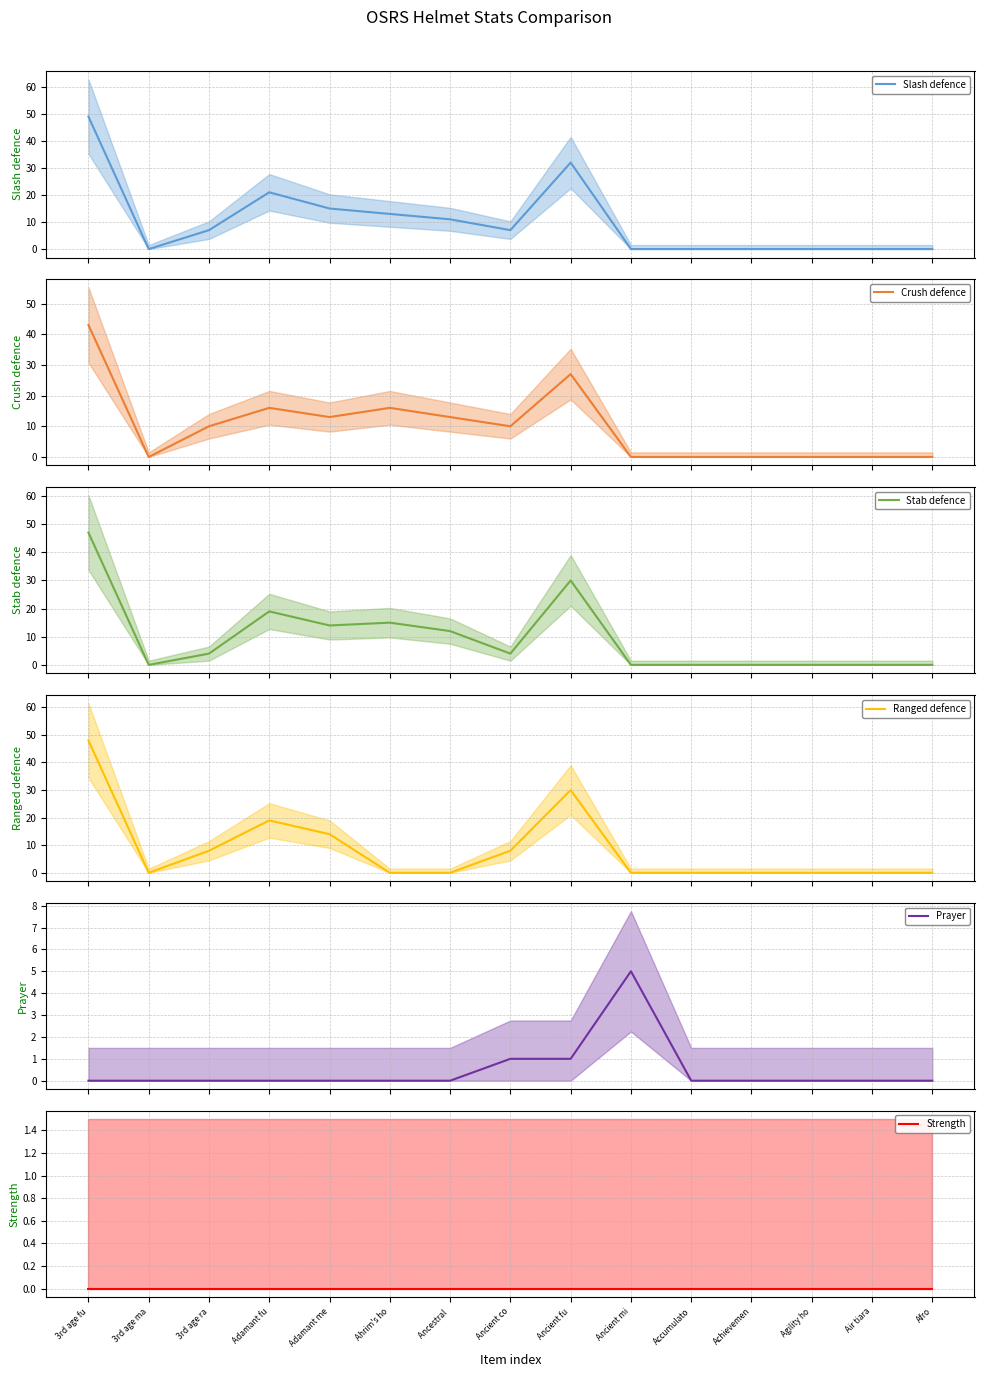

What is the maximum value shown in the chart?

49